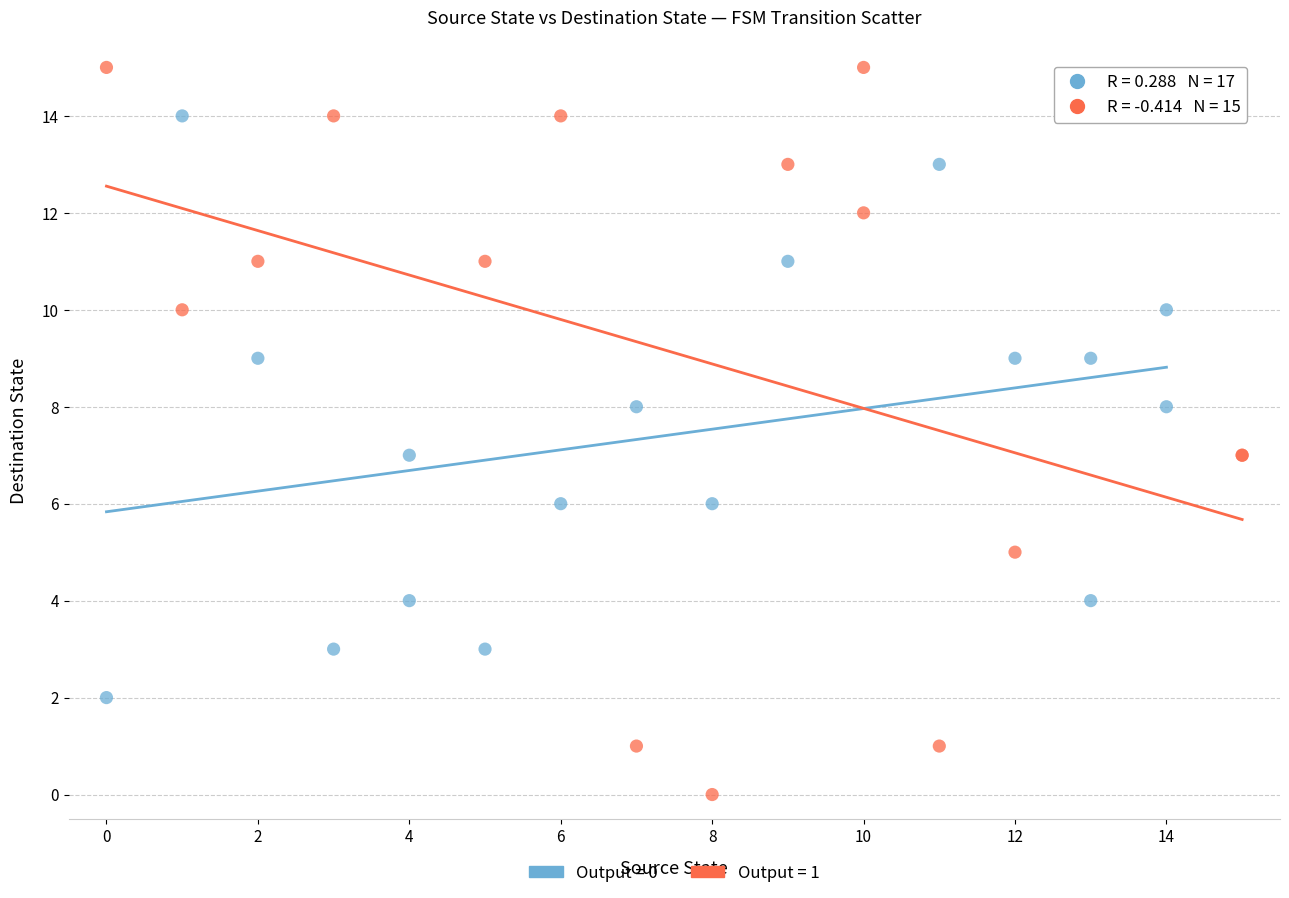

Which series contains the lowest Y value?

Output = 1